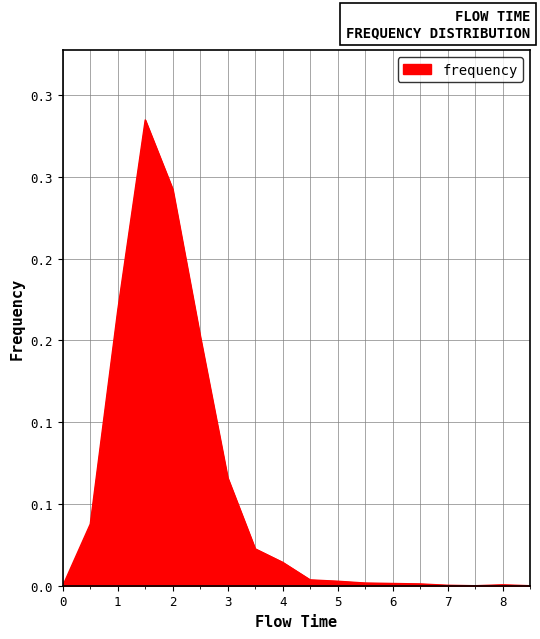

Is this an area chart (filled region under the line)?

Yes